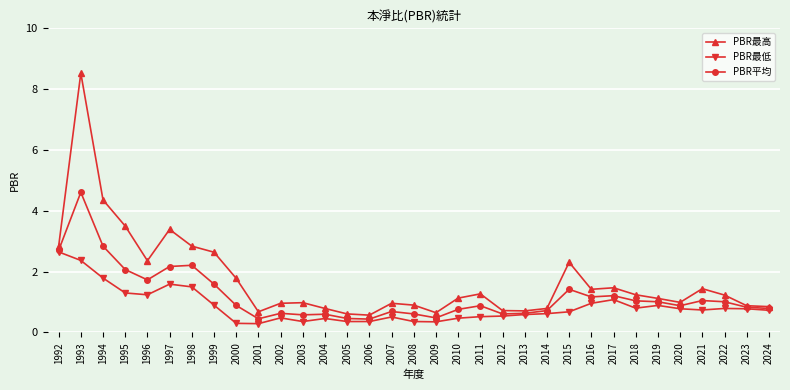

What is the difference between the maximum and minimum values in the PBR最低 series?

2.4